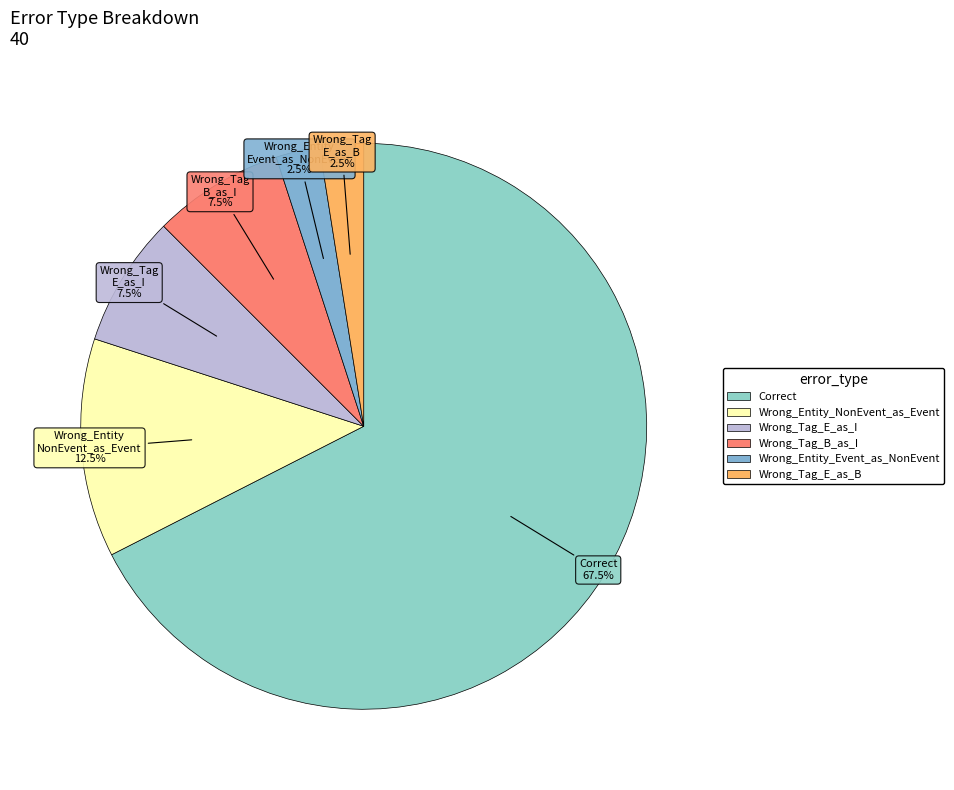

What is the change in value from Wrong_Entity_NonEvent_as_Event to Wrong_Tag_E_as_B?

-4